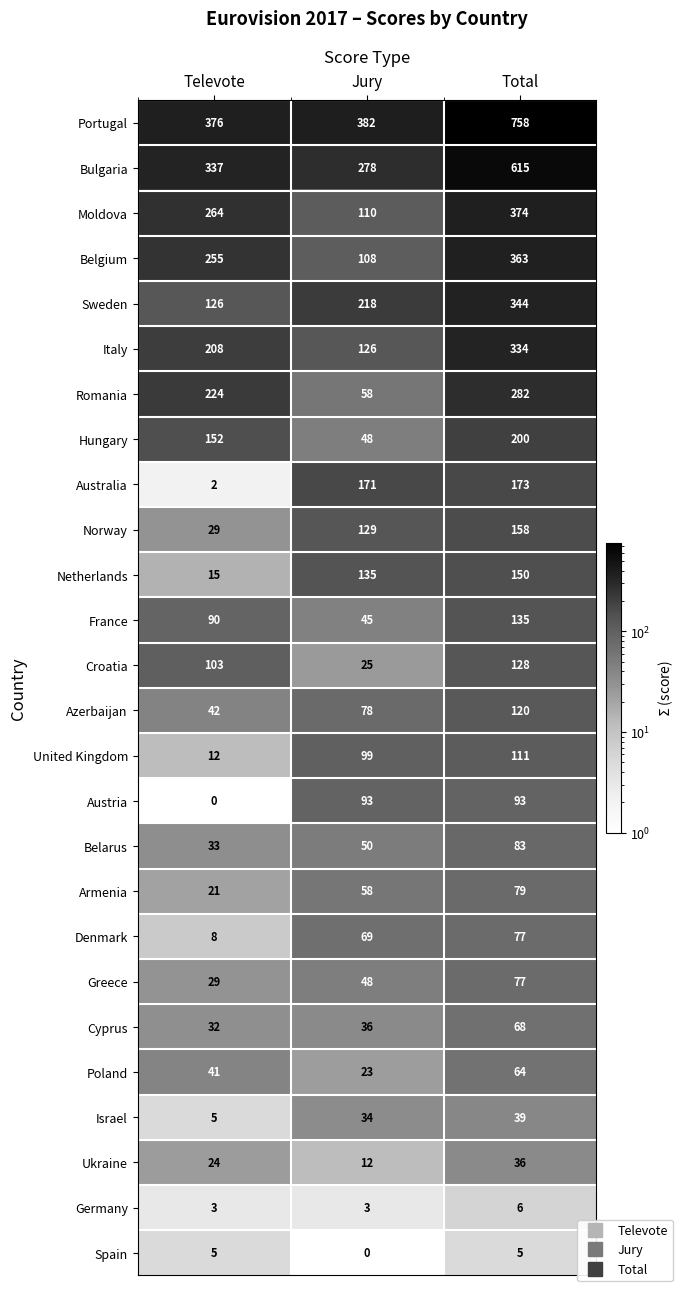

What is the difference between the maximum and minimum values in the Germany series?

3